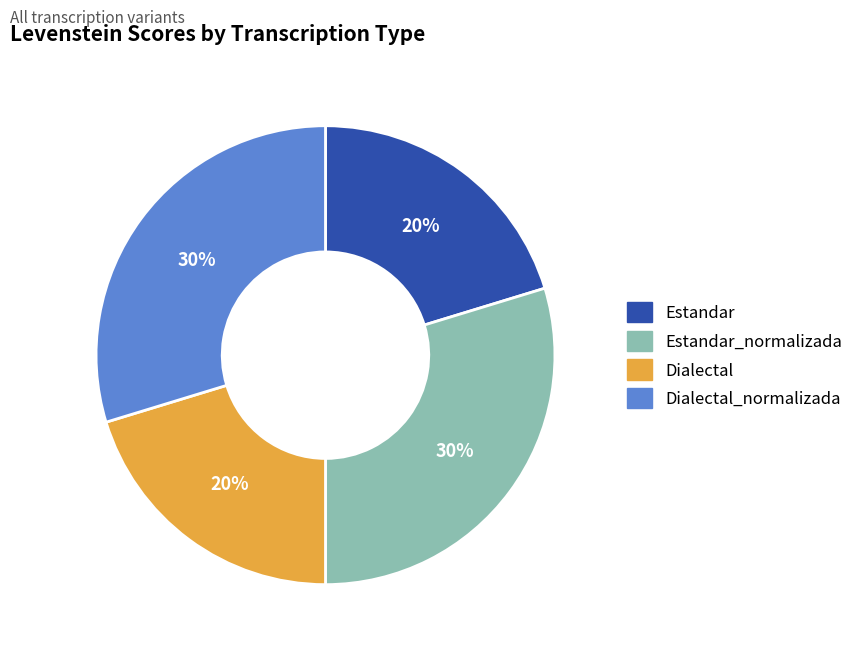

Does any single category account for the majority?

No